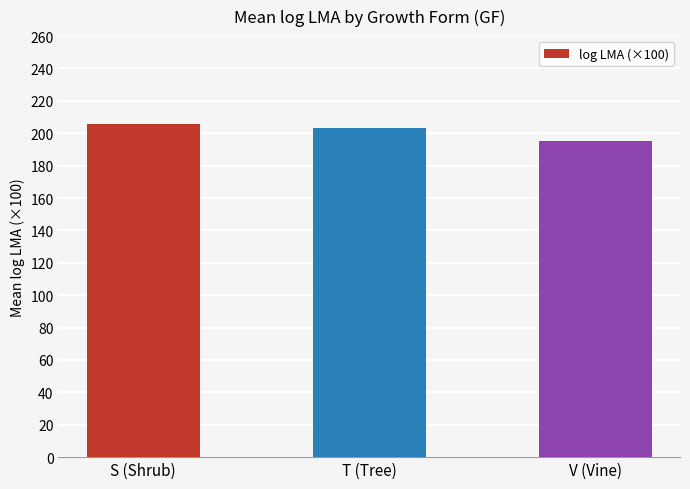

Rank the categories by value from highest to lowest.

S (Shrub), T (Tree), V (Vine)